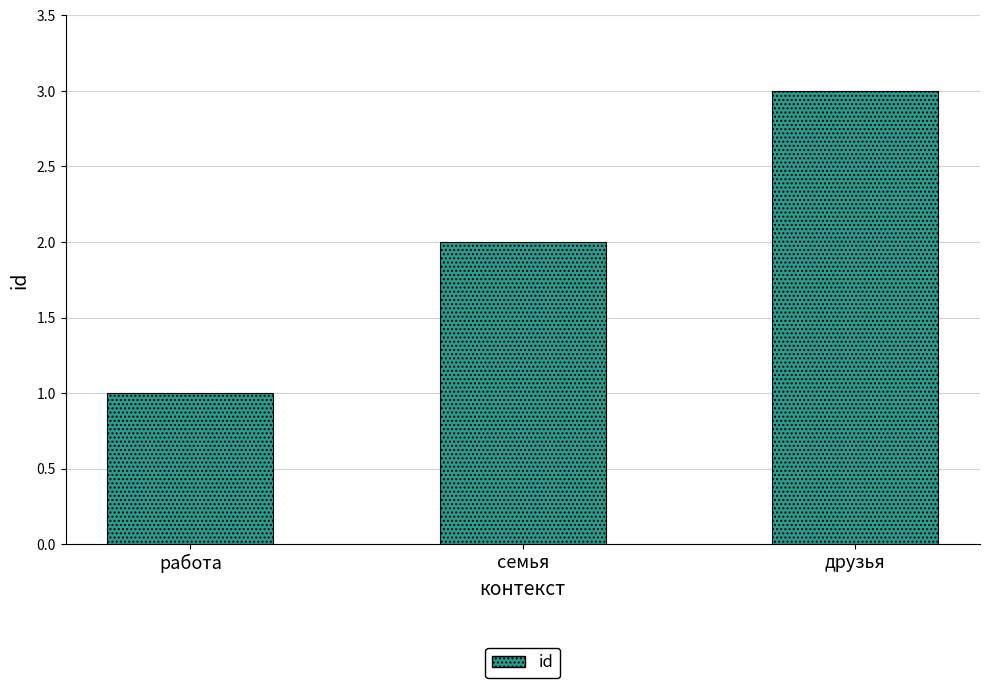

Reading left to right, extract all data points from this chart.

работа=1	семья=2	друзья=3